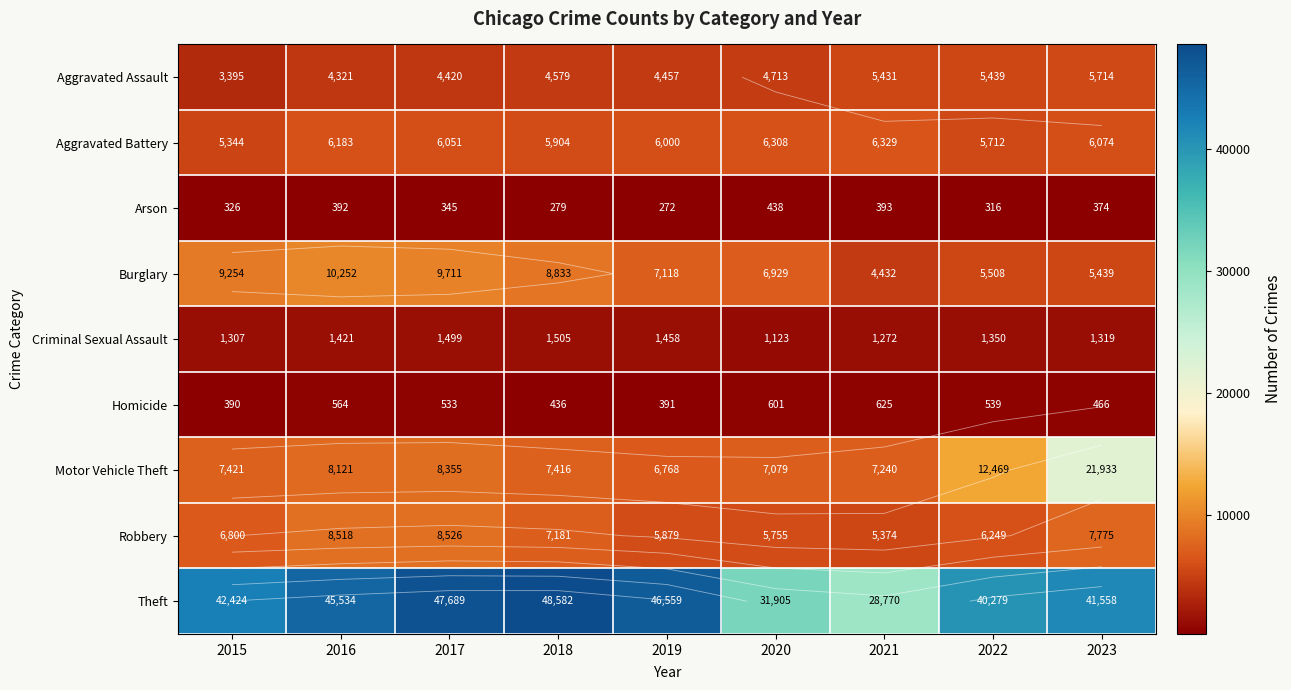

What is the total value across all series at 2017?

87129